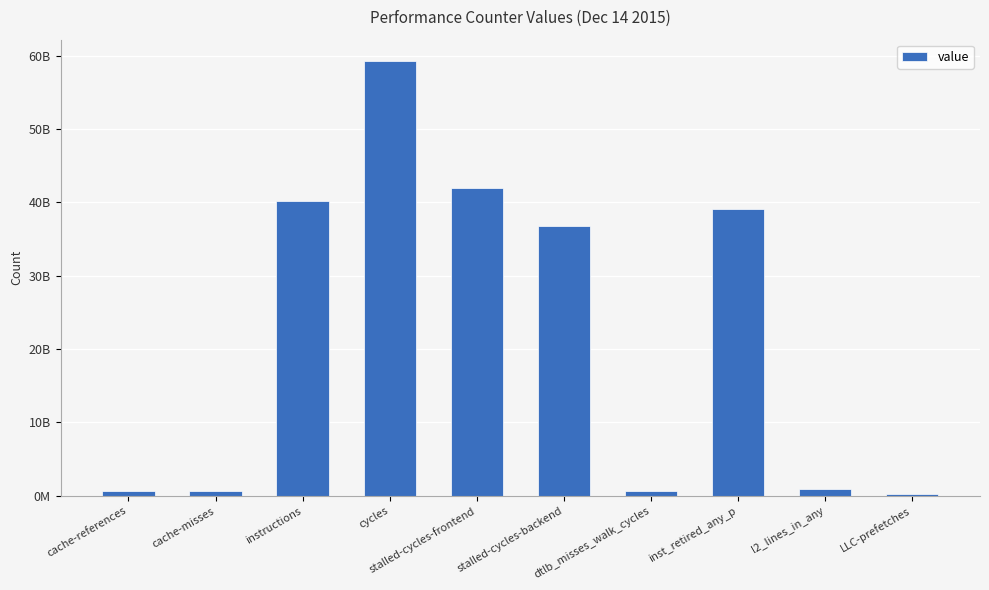

What is the greatest value displayed?

59210492488